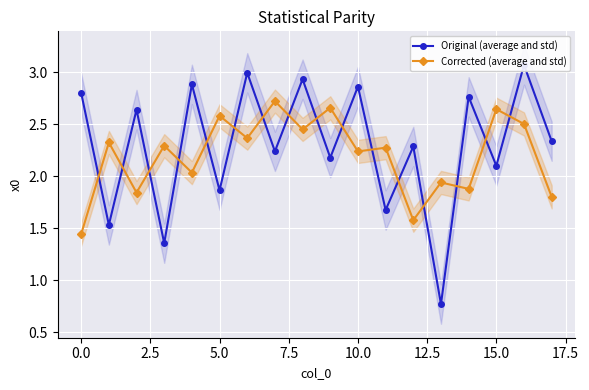

True or false: Original (average and std) and Corrected (average and std) cross at least once.

True